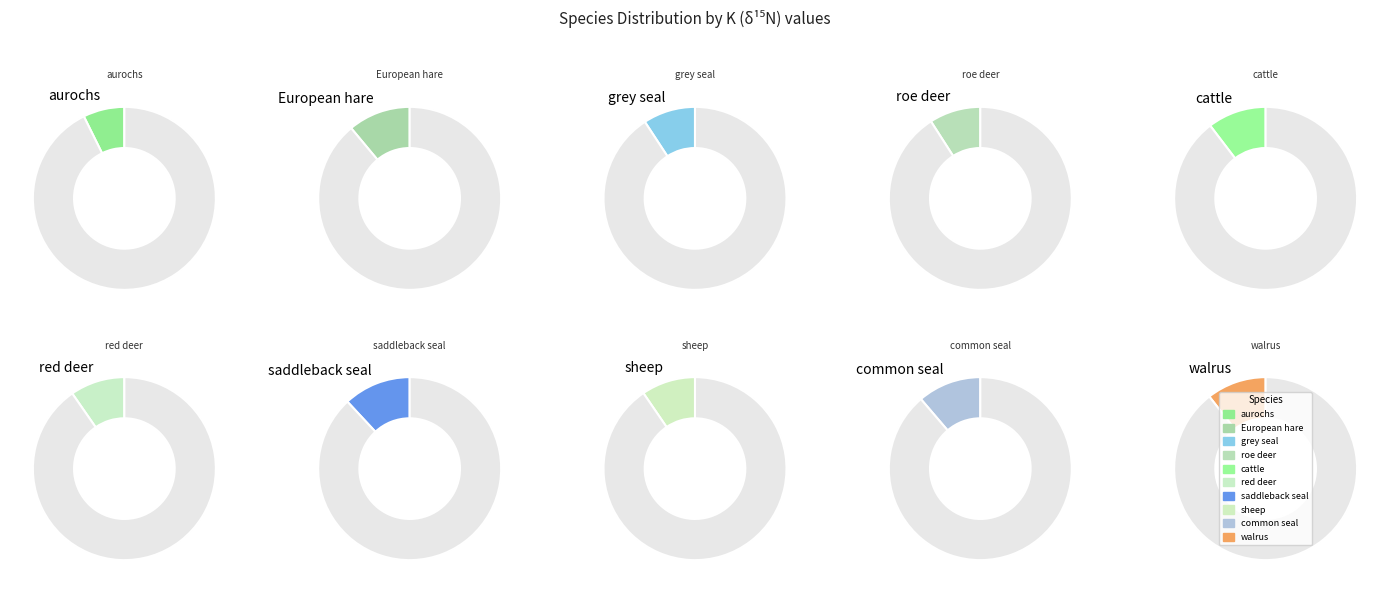

Which category has the smallest portion of the pie?

aurochs